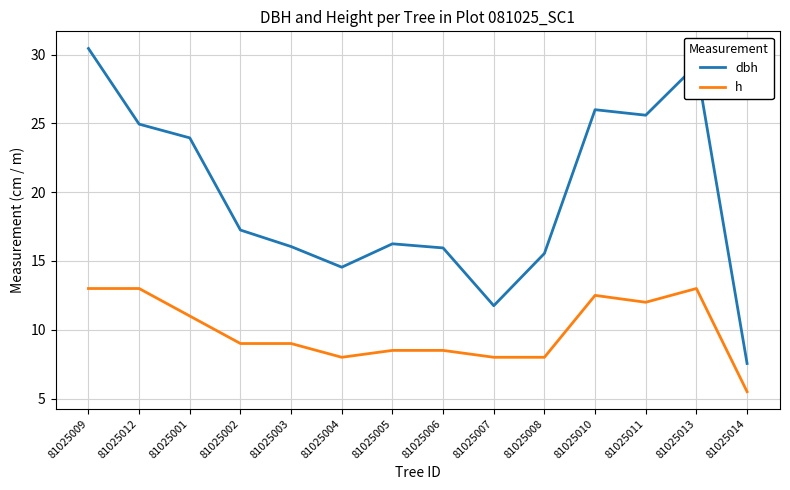

Which series changed the most between 81025005 and 81025011?

dbh